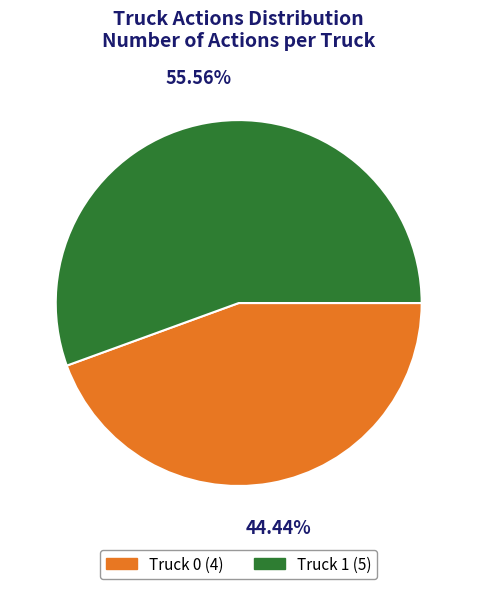

What is the majority slice?

Truck 1